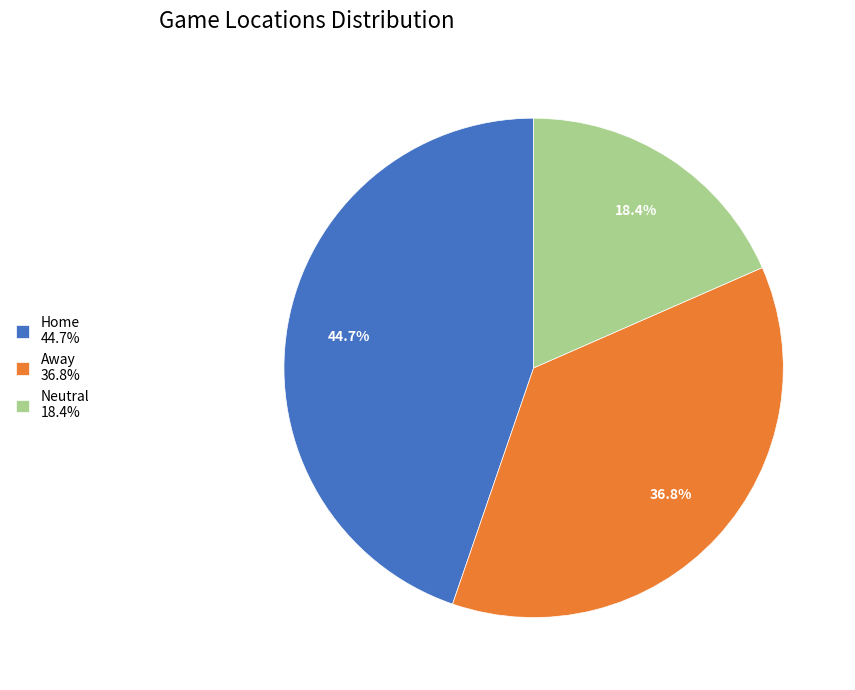

To the nearest percent, what is the difference between the Away and Home slice percentages?

8%